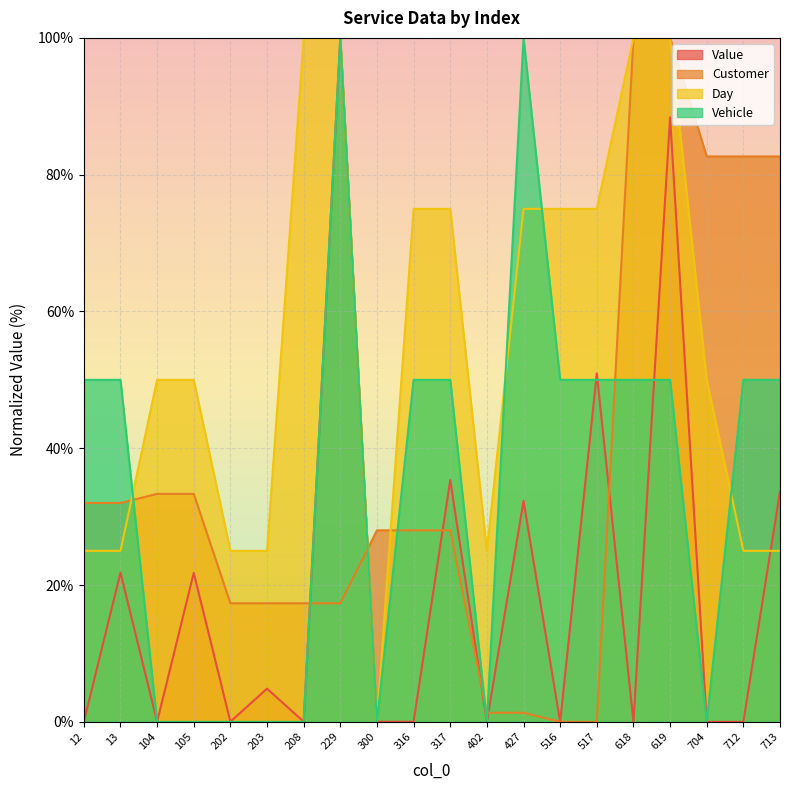

True or false: Day has more than 0 interior local peaks.

False